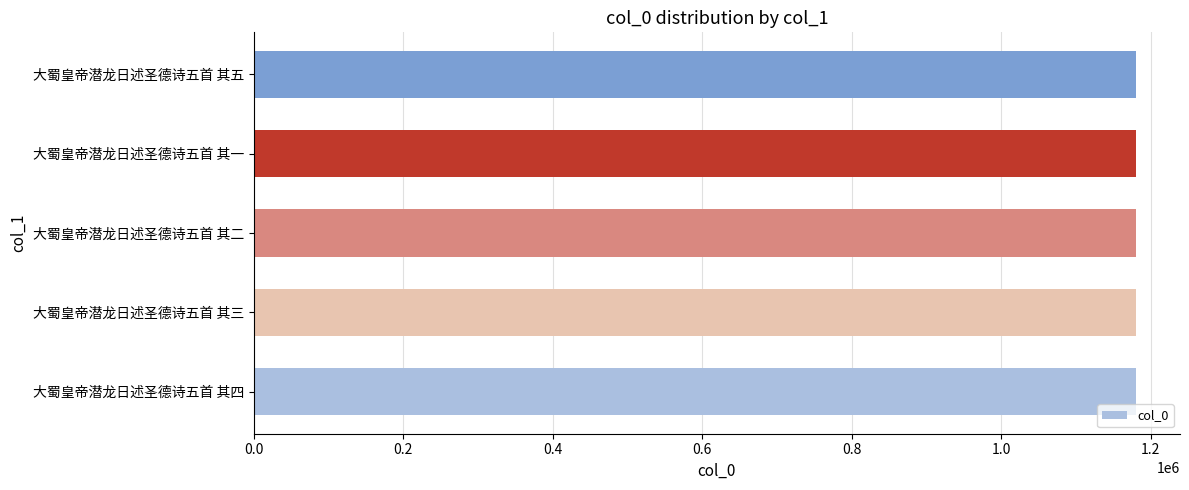

What is the sum of all values?

5901830